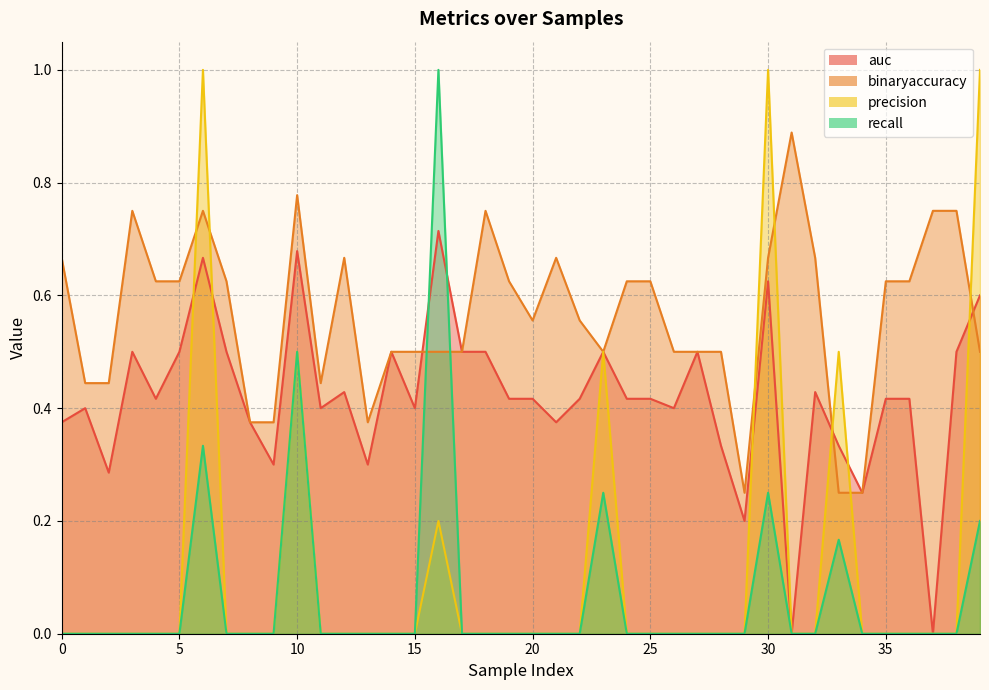

How many values in the recall series exceed 0?

7